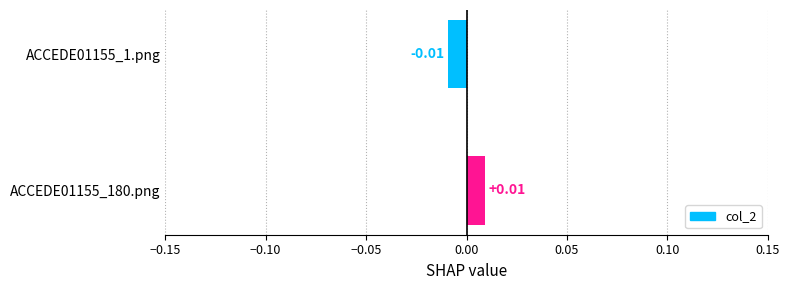

How many bars are there in total?

2